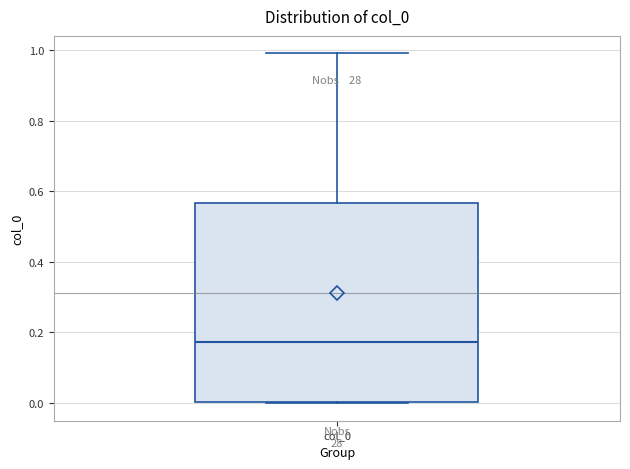

Where does the median line of the box for col_0 sit on the y-axis? The values are not printed on the chart, so give them approximately, as read against the axis.

0.18